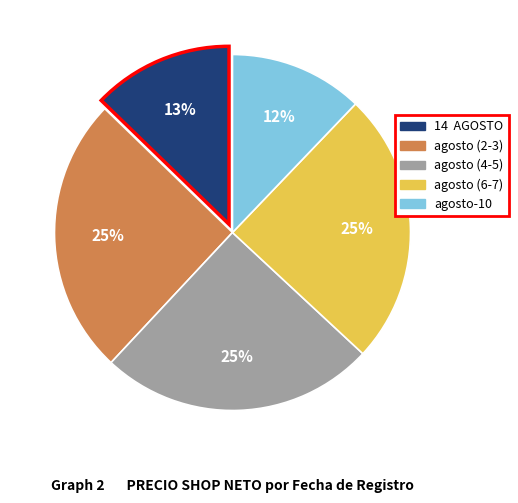

Is there any slice that represents more than half of the pie?

No